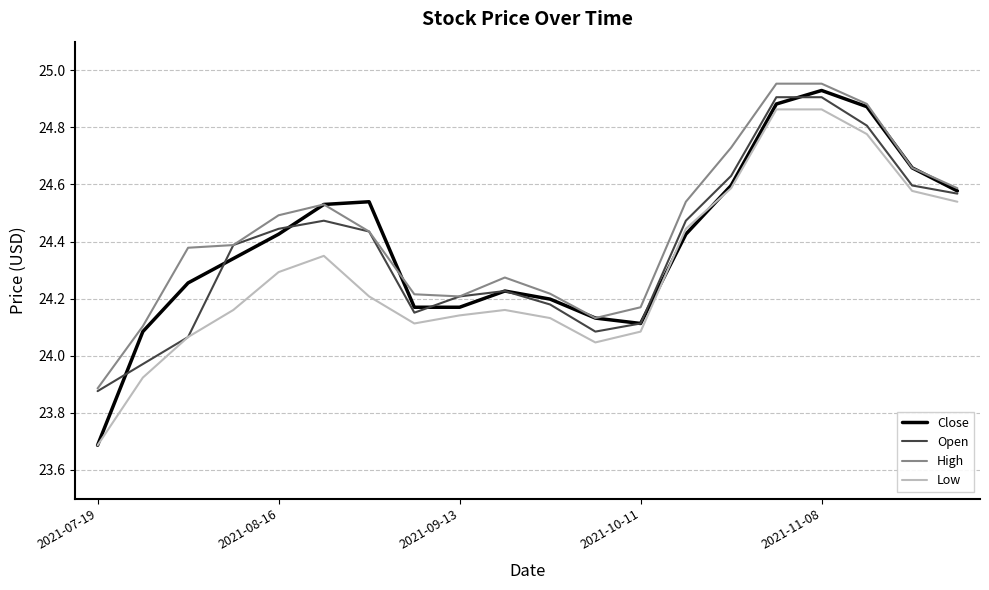

What is the minimum value shown in the chart?

23.7